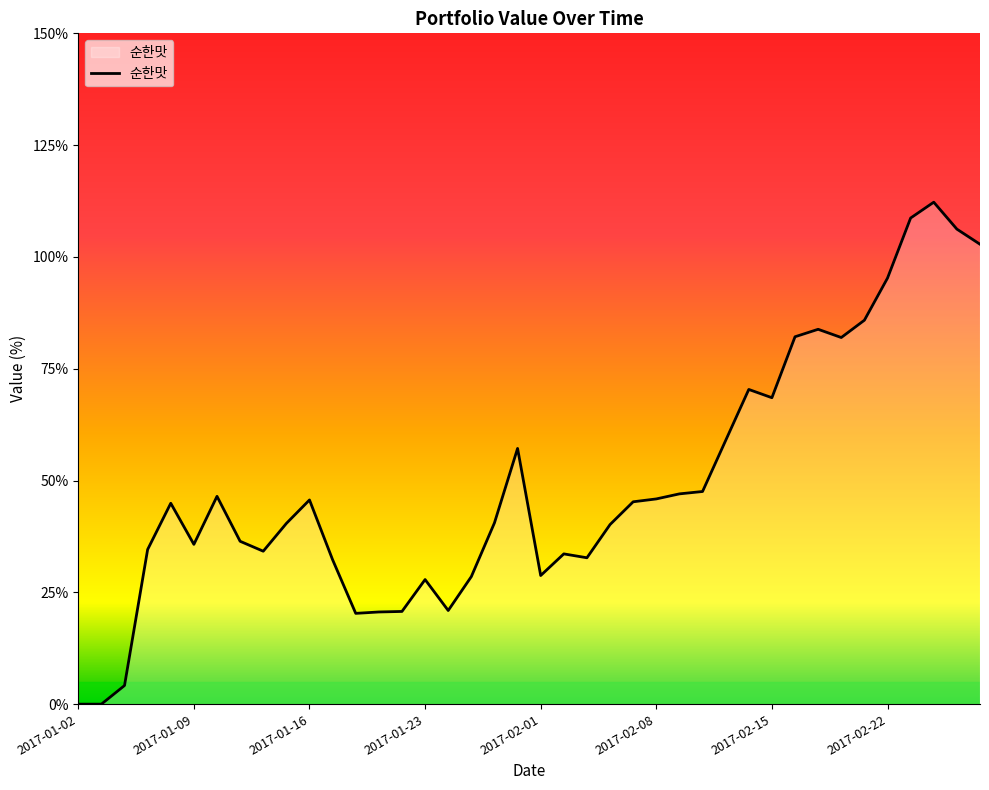

Reading left to right, what are all the values shown in this chart?

0.0	0.0	0.0	0.3	0.4	0.4	0.5	0.4	0.3	0.4	0.5	0.3	0.2	0.2	0.2	0.3	0.2	0.3	0.4	0.6	0.3	0.3	0.3	0.4	0.5	0.5	0.5	0.5	0.6	0.7	0.7	0.8	0.8	0.8	0.9	1.0	1.1	1.1	1.1	1.0